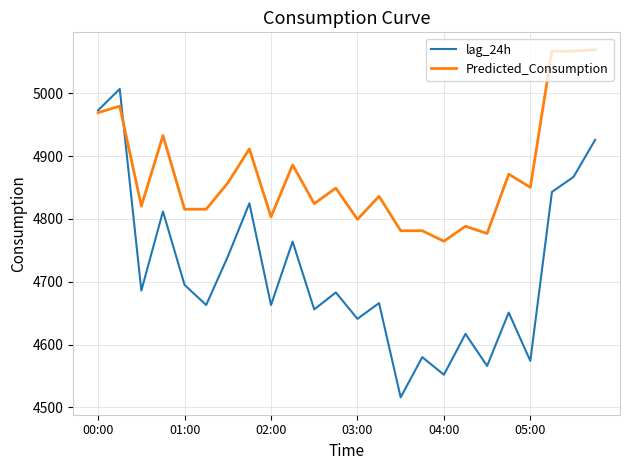

Which series has the largest range (max minus min)?

lag_24h